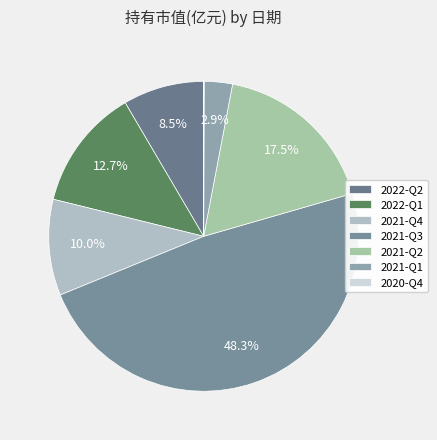

Is 2021-Q2 the majority of the pie?

No